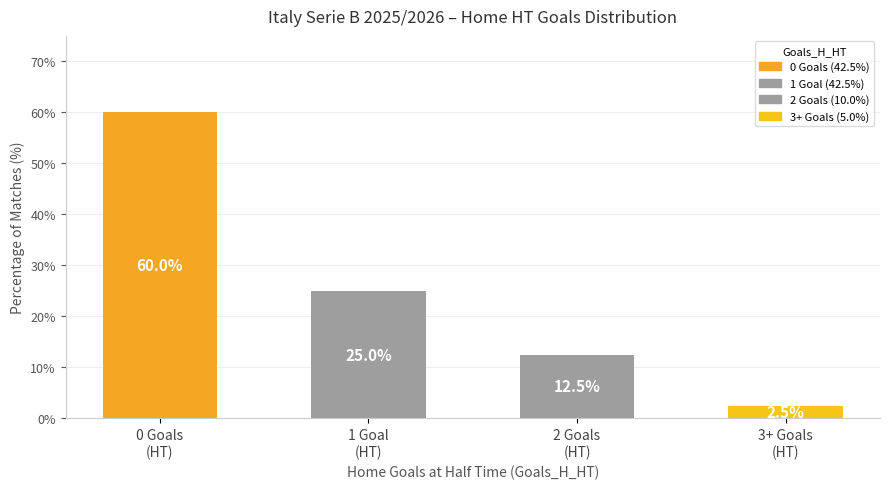

What is the greatest value displayed?

60.0